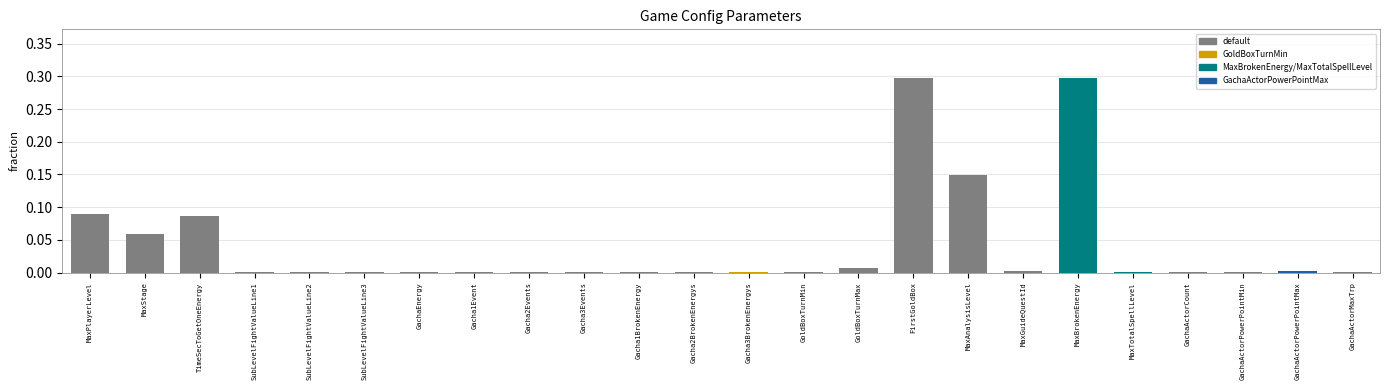

The chart shows a value of 0.0 at Gacha3BrokenEnergys. True or false?

True